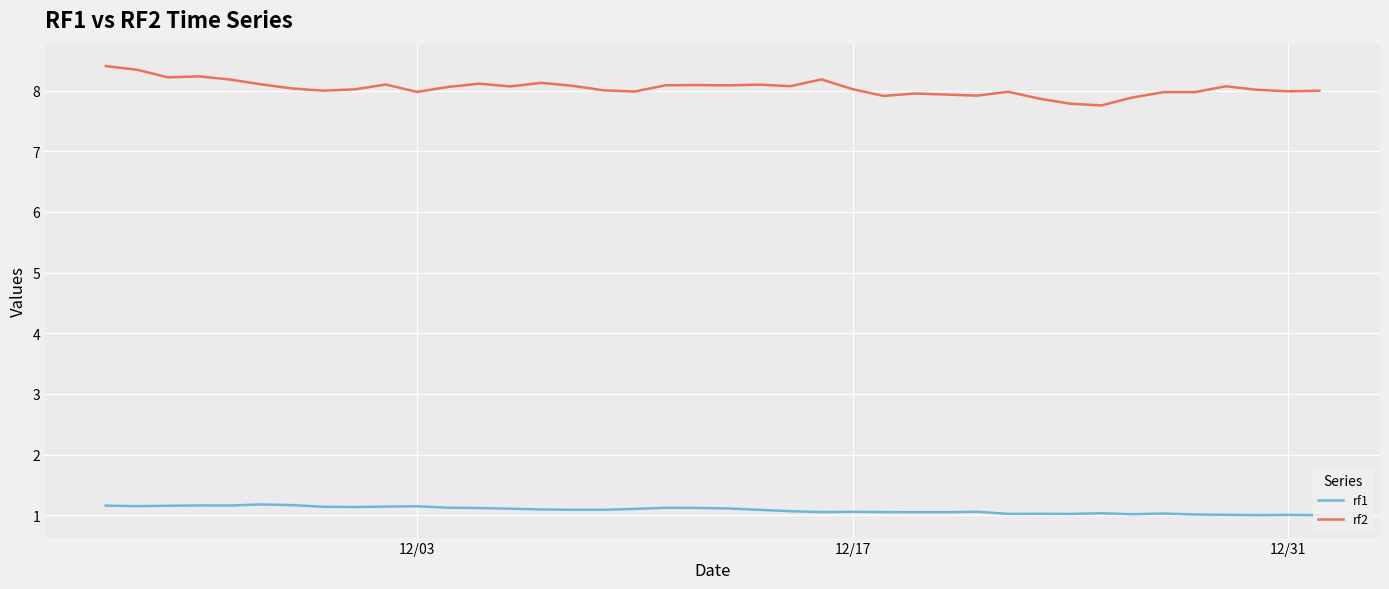

Is it true that rf2 equals 8.0 at 12/31?

True